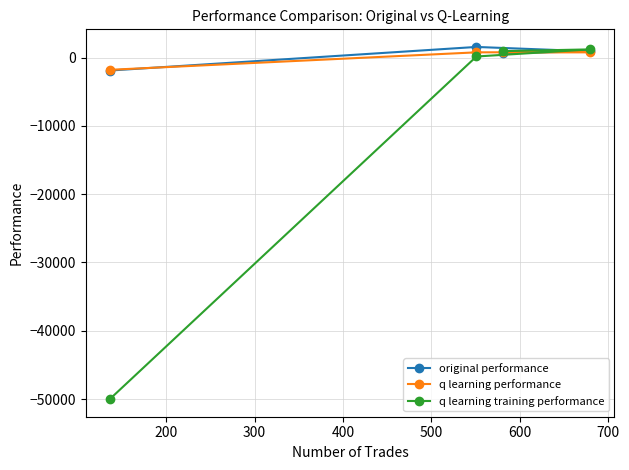

What is the maximum value shown in the chart?

1548.0